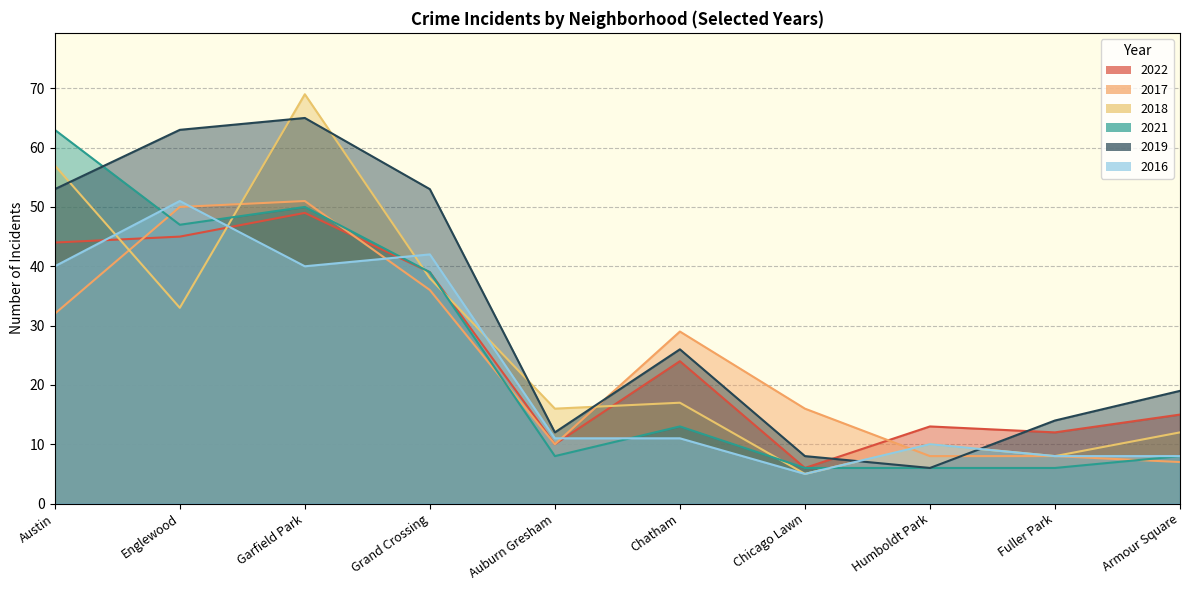

The 2017 series shows 10 at Auburn Gresham. True or false?

True